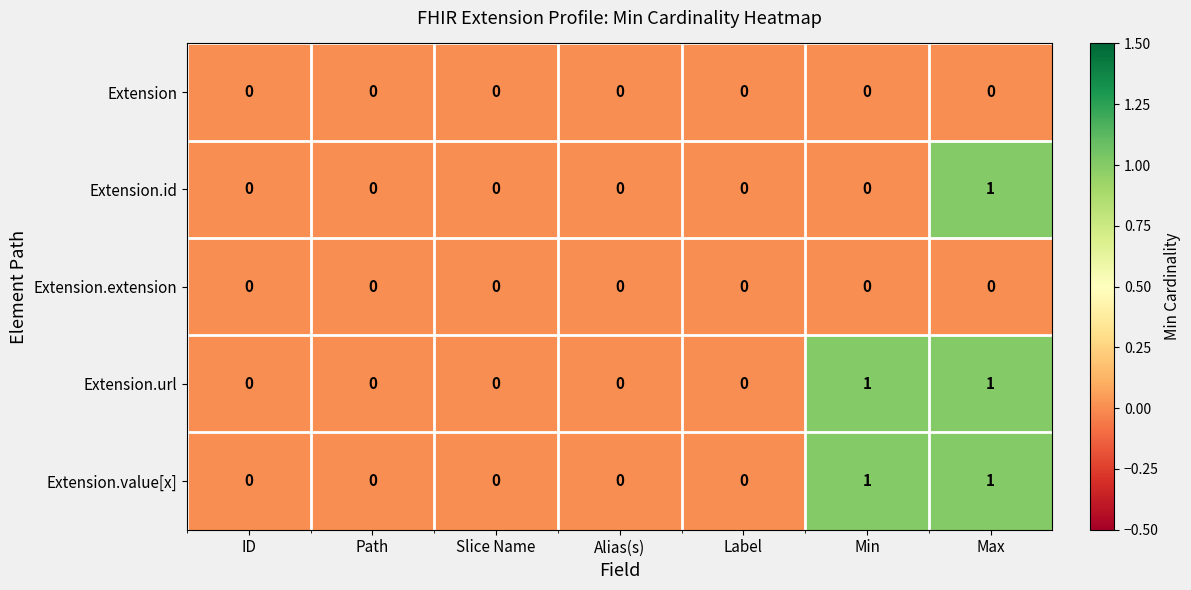

What is the greatest value displayed?

1